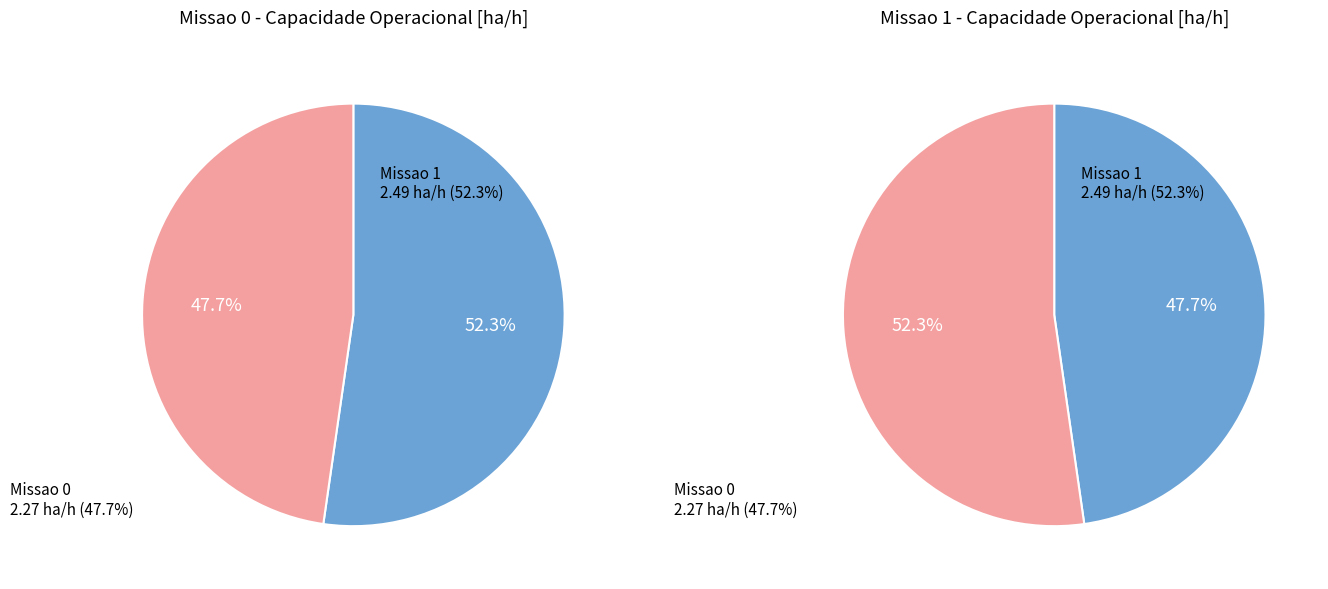

What is the majority slice?

Missao 1